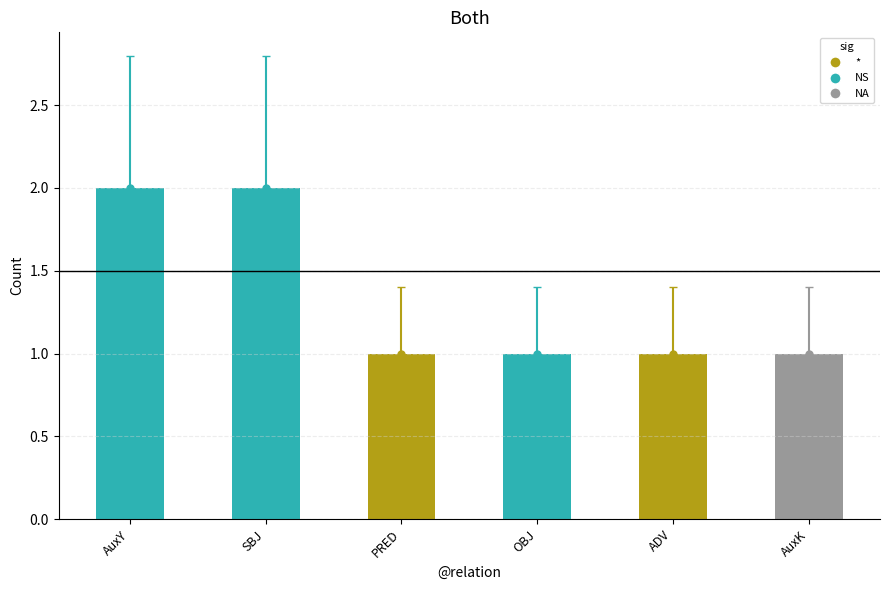

Reading right to left, transcribe all the data shown in this chart.

AuxK=1	ADV=1	OBJ=1	PRED=1	SBJ=2	AuxY=2